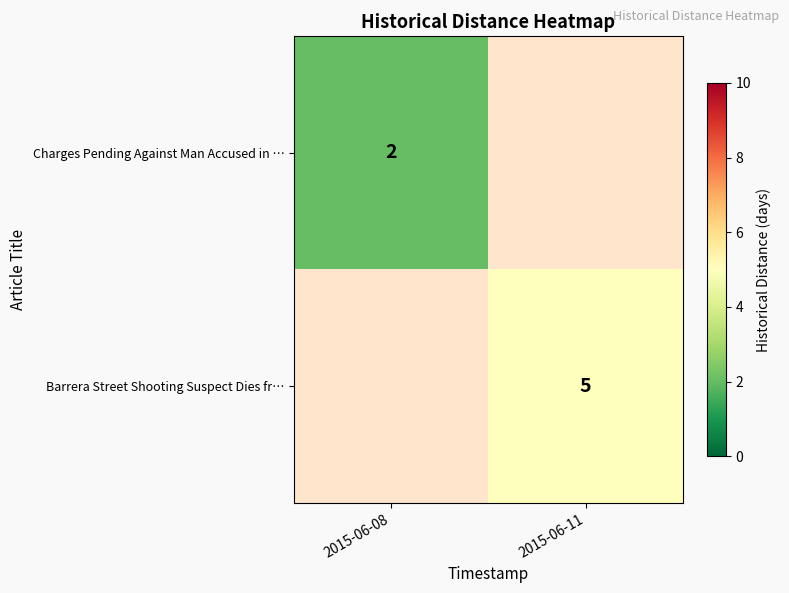

The value of Barrera Street Shooting Suspect Dies fr… at 2015-06-11 is 5. True or false?

True